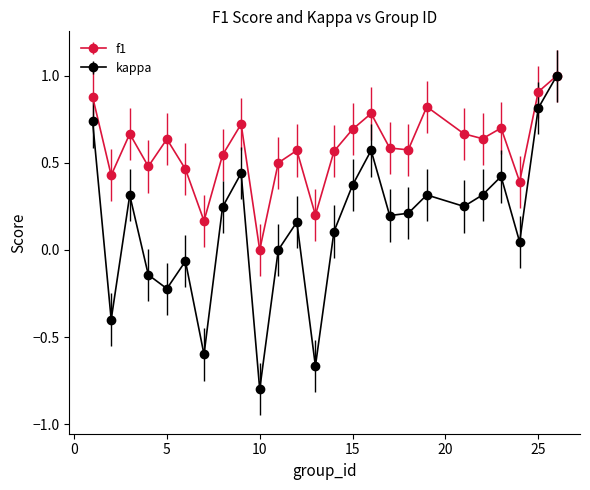

Which series has the largest total across all categories?

f1